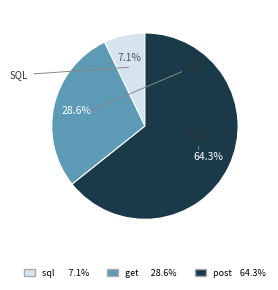

Does any single category account for the majority?

Yes